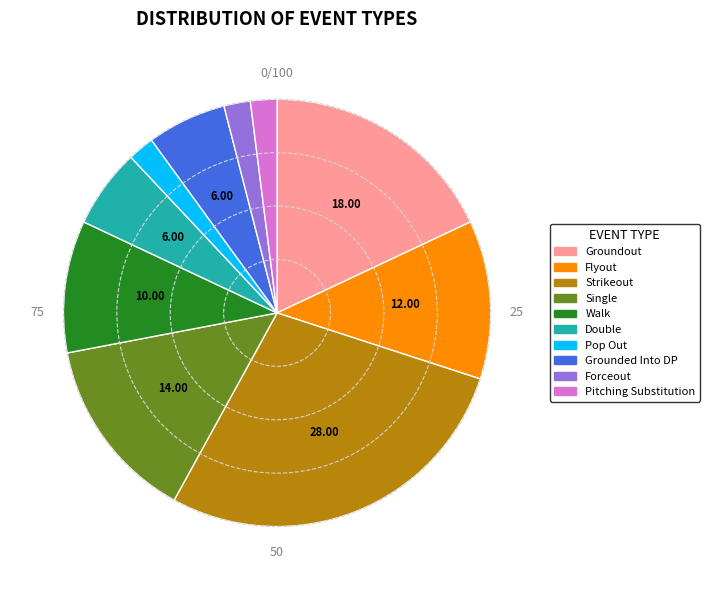

Does Walk account for over 50% of the chart?

No